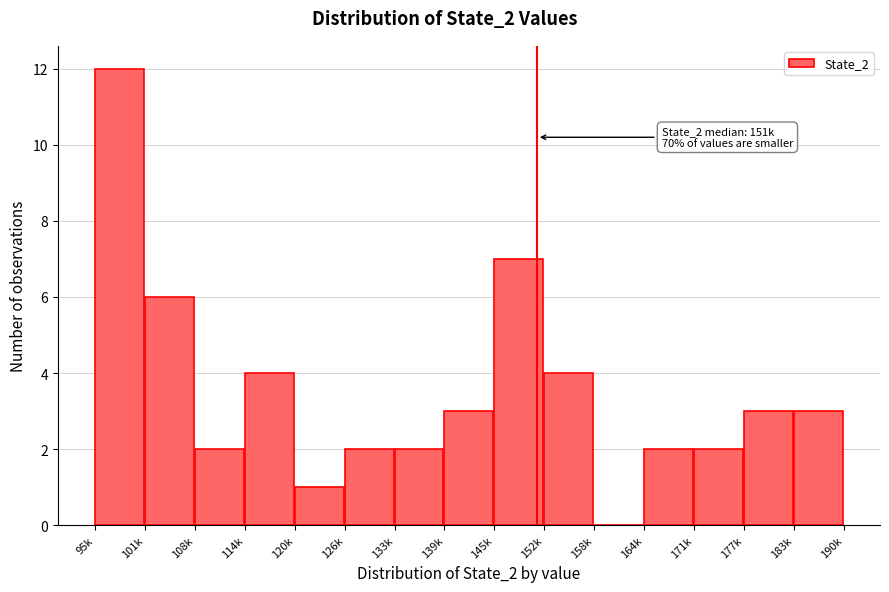

Reading left to right, what are all the values shown in this chart?

95k=12	101k=6	108k=2	114k=4	120k=1	126k=2	133k=2	139k=3	145k=7	152k=4	158k=0	164k=2	171k=2	177k=3	183k=3